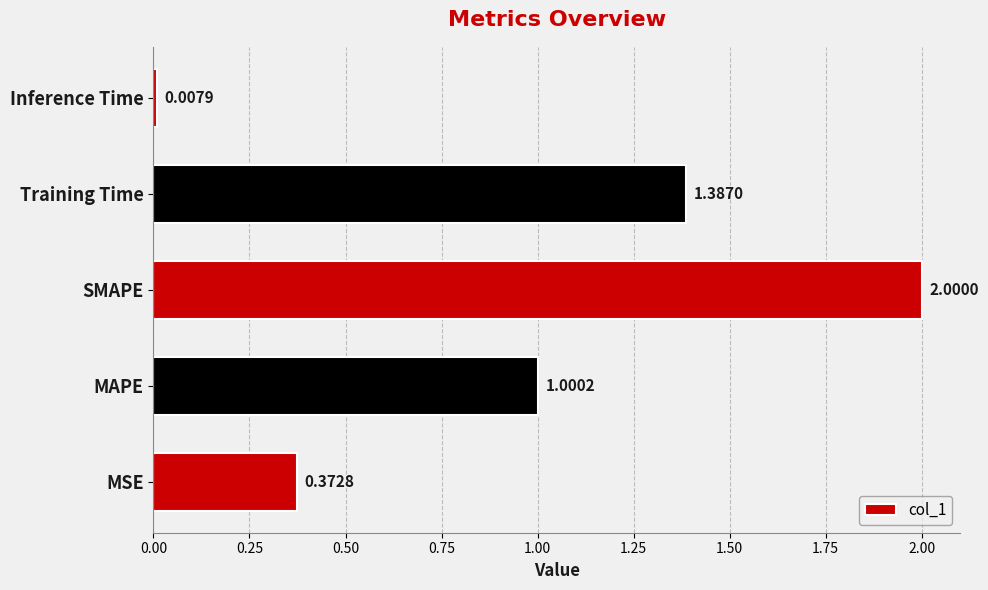

What is the sum of the values at Training Time and SMAPE?

3.4